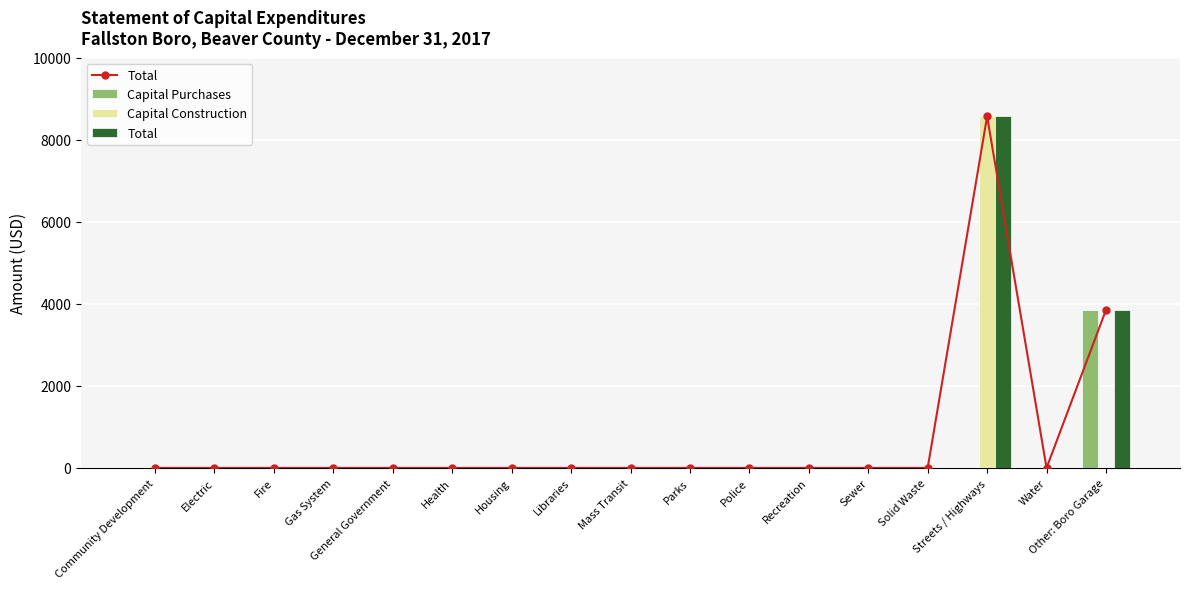

Reading left to right, list all the values displayed in this chart.

Total: Community Development=0	Electric=0	Fire=0	Gas System=0	General Government=0	Health=0	Housing=0	Libraries=0	Mass Transit=0	Parks=0	Police=0	Recreation=0	Sewer=0	Solid Waste=0	Streets / Highways=8568	Water=0	Other: Boro Garage=3850
Capital Purchases: Community Development=0	Electric=0	Fire=0	Gas System=0	General Government=0	Health=0	Housing=0	Libraries=0	Mass Transit=0	Parks=0	Police=0	Recreation=0	Sewer=0	Solid Waste=0	Streets / Highways=0	Water=0	Other: Boro Garage=3850
Capital Construction: Community Development=0	Electric=0	Fire=0	Gas System=0	General Government=0	Health=0	Housing=0	Libraries=0	Mass Transit=0	Parks=0	Police=0	Recreation=0	Sewer=0	Solid Waste=0	Streets / Highways=8568	Water=0	Other: Boro Garage=0